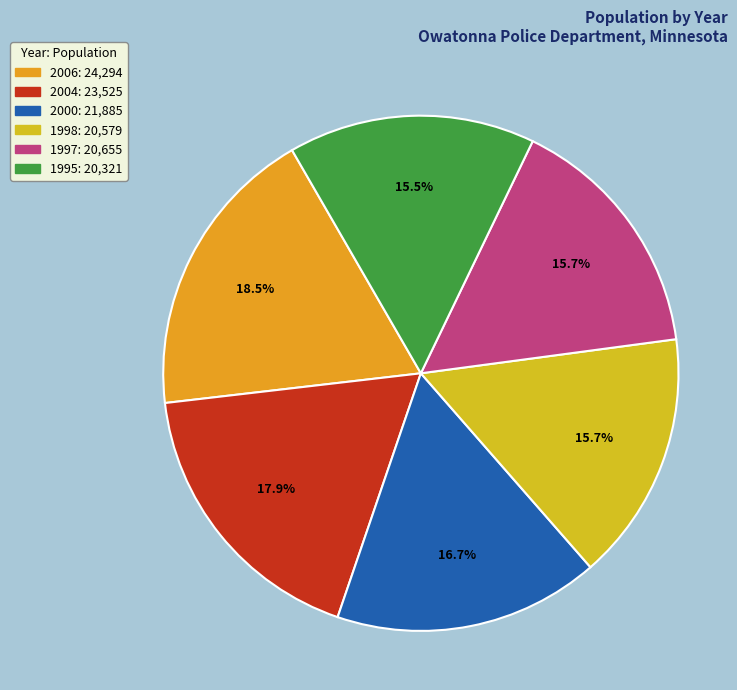

Is there a majority slice in this chart?

No